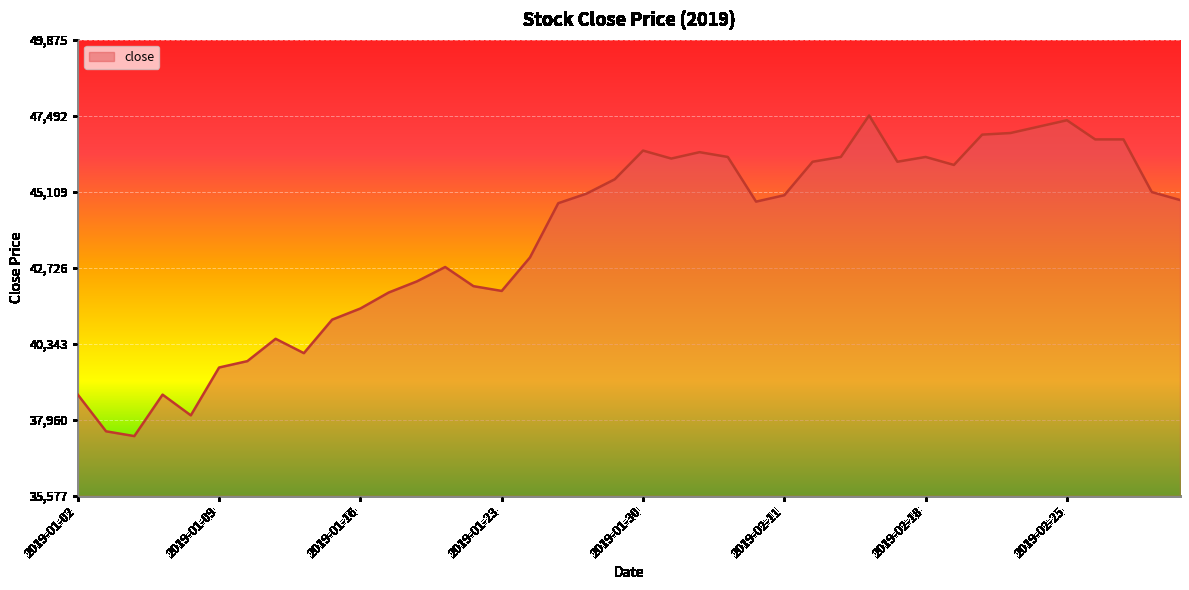

What is the average value?

43682